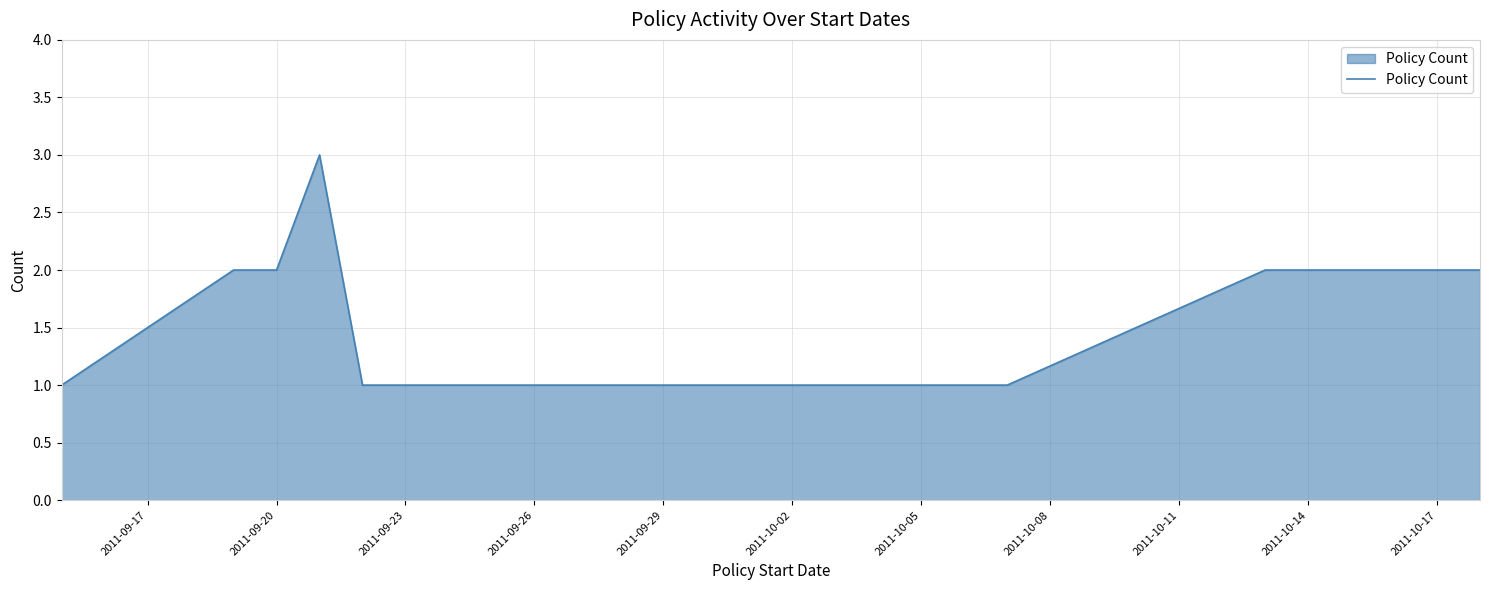

What is the maximum value shown in the chart?

3